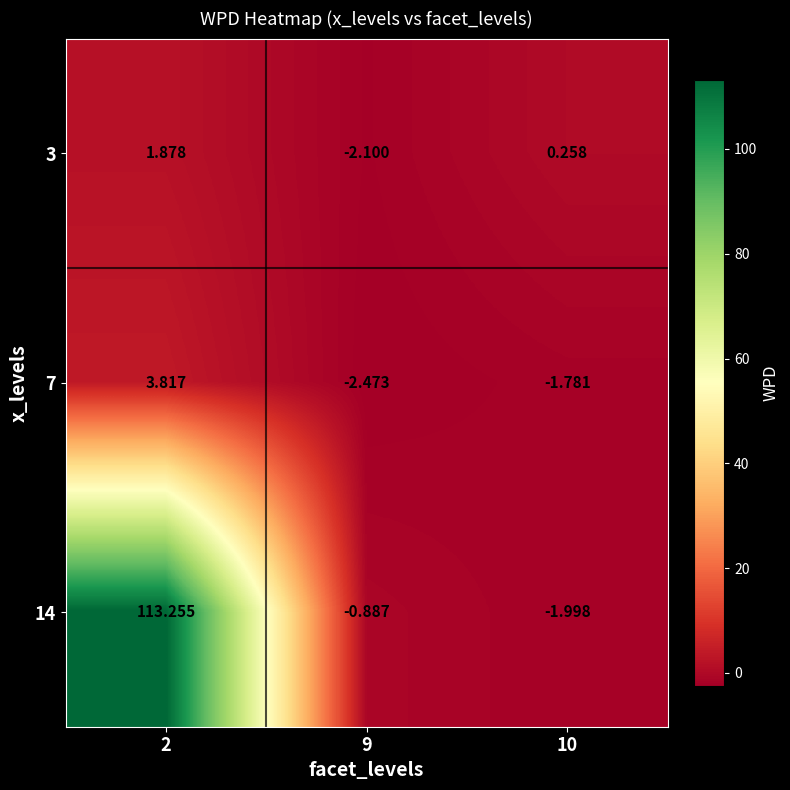

Is the value of 14 at 9 greater than the value of 3 at 2?

No